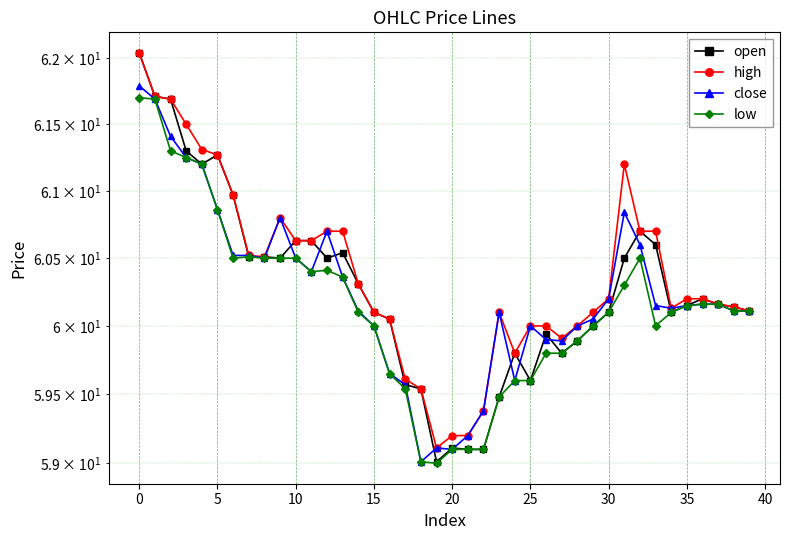

How many data points does each series have?

40